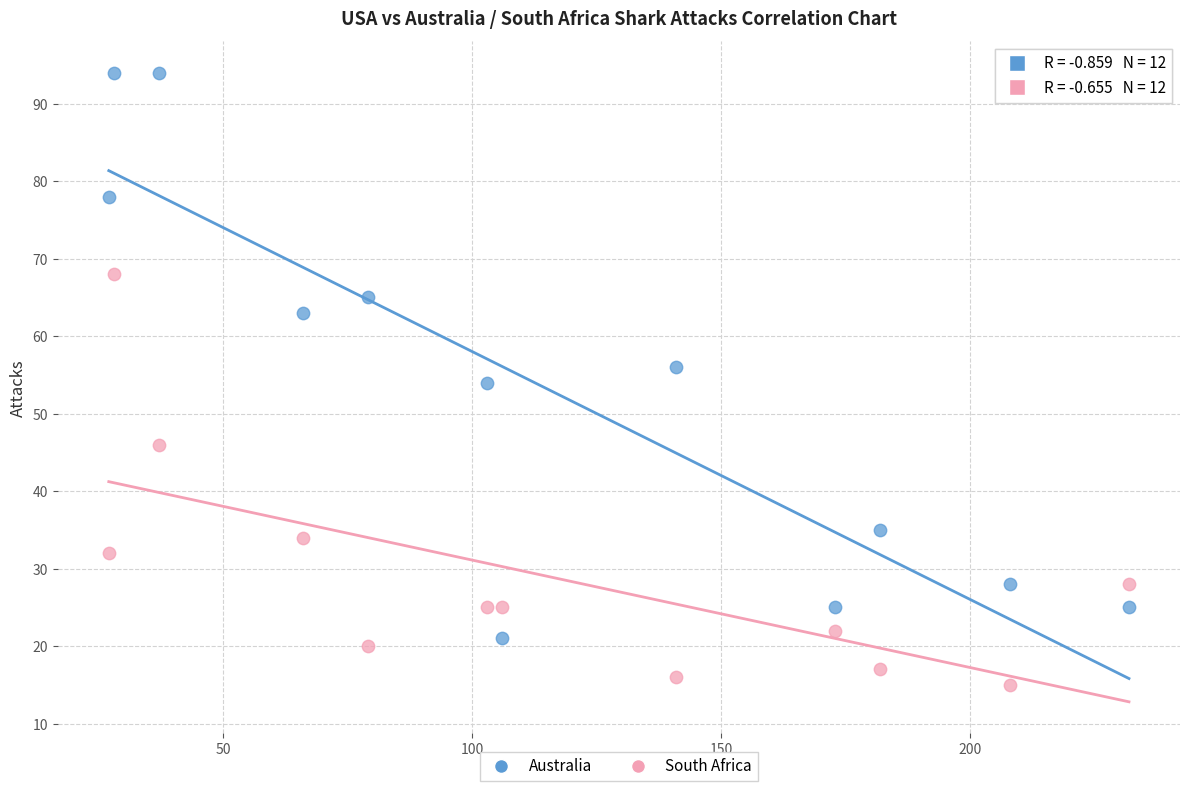

In the Australia series, what Y value is closest to 57?

56